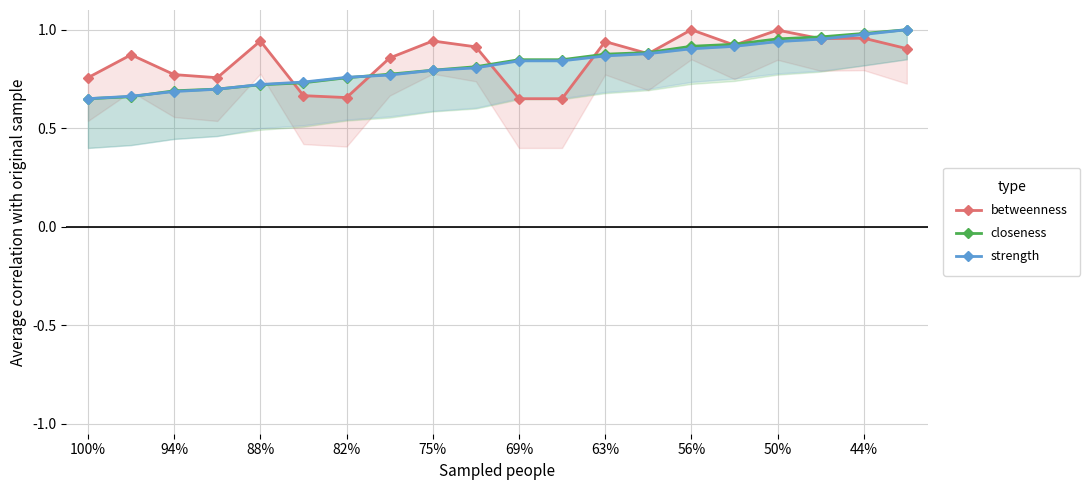

Reading left to right, transcribe all the data shown in this chart.

betweenness: 0.8	0.9	0.8	0.8	0.9	0.7	0.7	0.9	0.9	0.9	0.7	0.7	0.9	0.9	1.0	0.9	1.0	1.0	1.0	0.9
closeness: 0.7	0.7	0.7	0.7	0.7	0.7	0.8	0.8	0.8	0.8	0.8	0.8	0.9	0.9	0.9	0.9	1.0	1.0	1.0	1.0
strength: 0.7	0.7	0.7	0.7	0.7	0.7	0.8	0.8	0.8	0.8	0.8	0.8	0.9	0.9	0.9	0.9	0.9	1.0	1.0	1.0